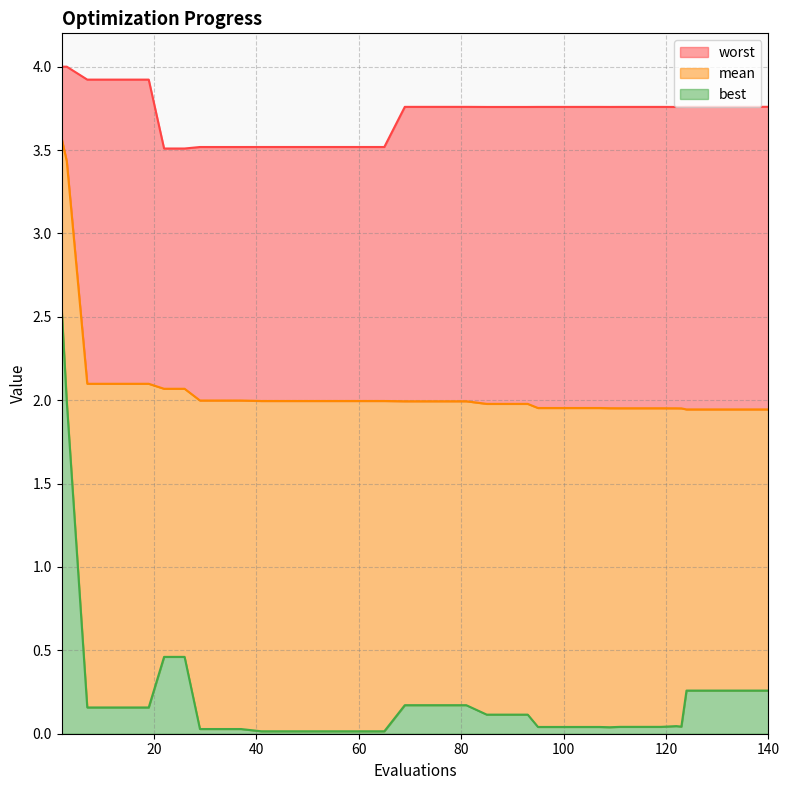

True or false: best has more than 0 points higher than both neighbors.

True